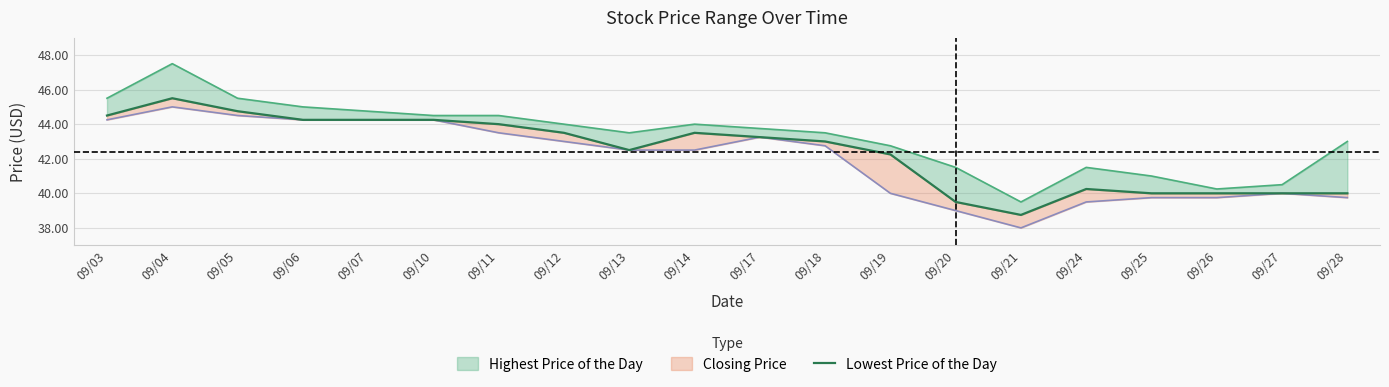

What is the greatest value displayed?

45.5